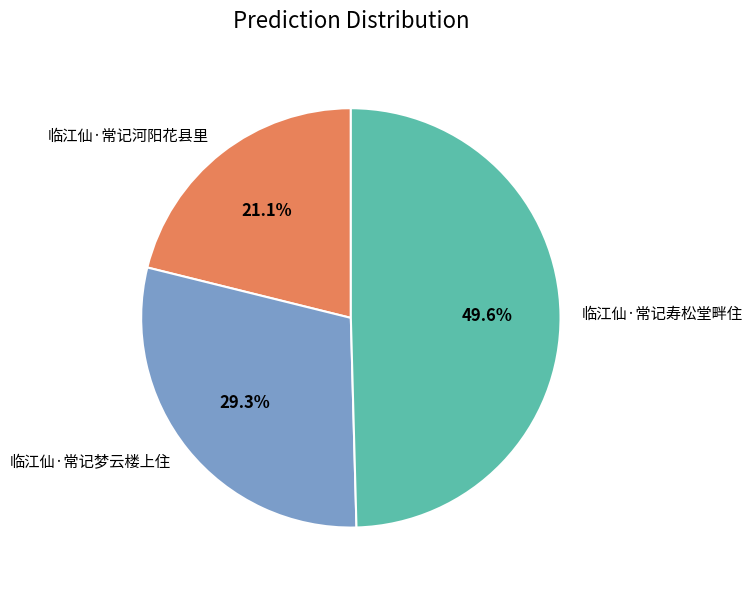

To the nearest percent, what percentage of the pie is 临江仙·常记梦云楼上住?

29%